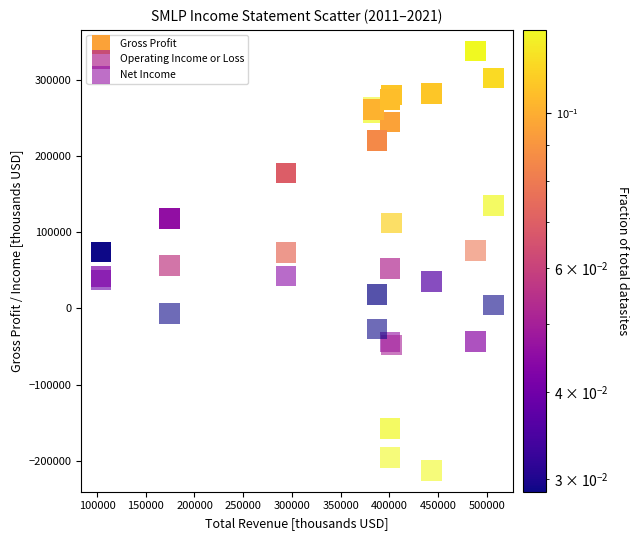

In the Gross Profit series, what Y value is closest to 205800?

219900